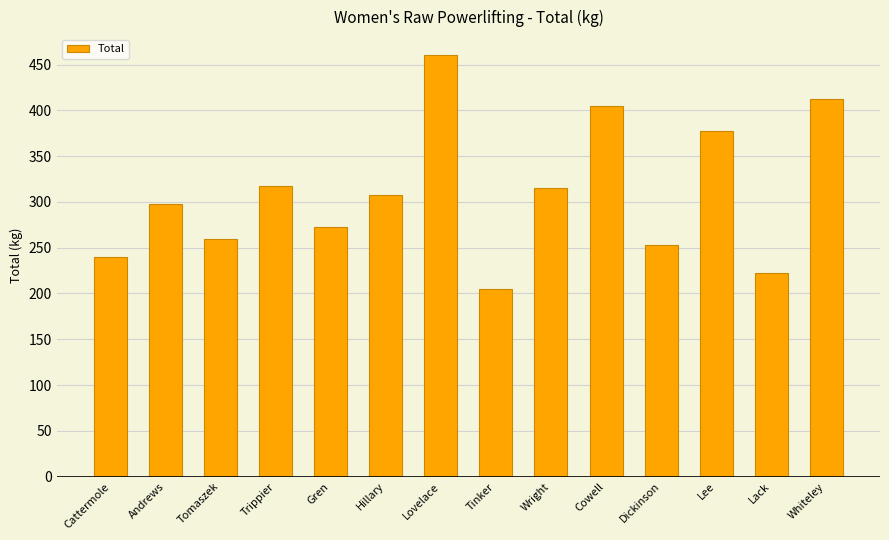

What is the label of the 6th bar from the right?

Wright